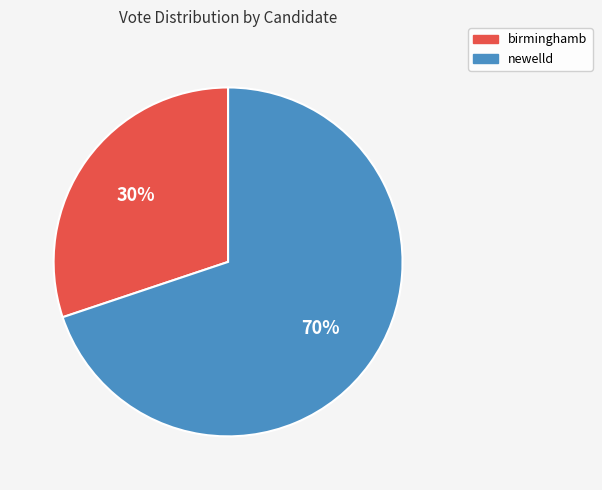

What percentage is the newelld slice, to the nearest percent?

70%